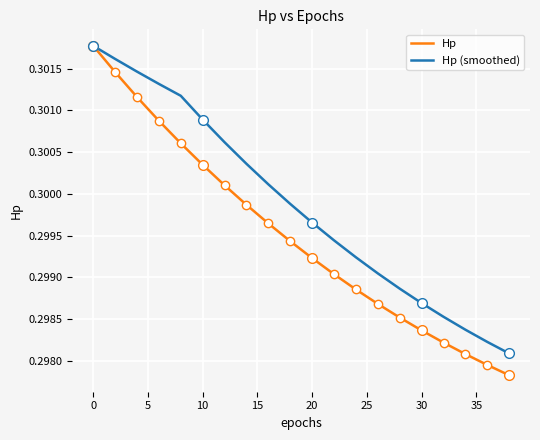

True or false: Hp has a value of 0.1 at 11.

False